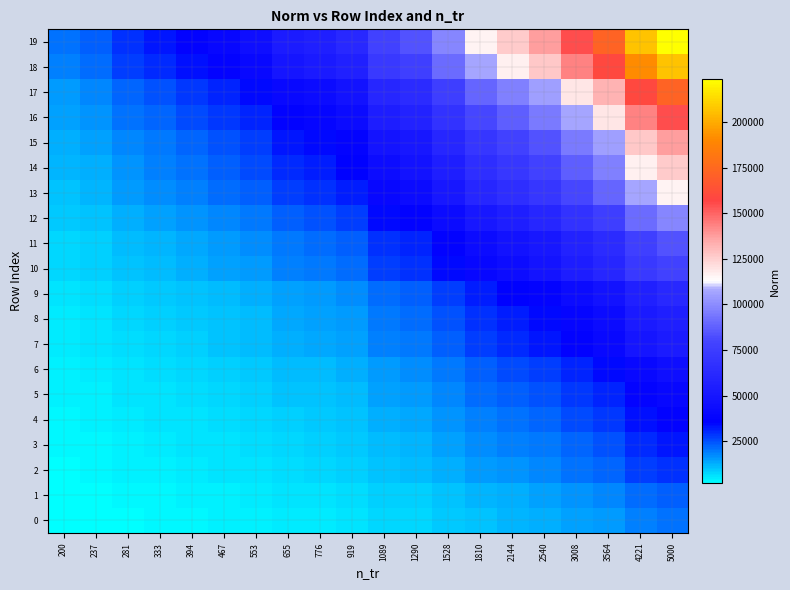

Reading left to right, what are all the values shown in this chart?

0: 200=1826.7	237=2097.3	281=2647.4	333=2933.8	394=3310.1	467=3659.8	553=4058.2	655=4821.6	776=5096.0	919=5596.0	1089=7041.9	1290=7528.0	1528=8890.8	1810=10466.9	2144=11402.8	2540=12393.4	3008=14006.4	3564=15563.8	4221=18692.5	5000=20216.2
1: 200=2097.3	237=2407.9	281=3039.5	333=3368.3	394=3800.3	467=4201.8	553=4659.2	655=5535.6	776=5850.7	919=6424.8	1089=8084.8	1290=8642.9	1528=10207.5	1810=12017.0	2144=13091.5	2540=14228.8	3008=16080.7	3564=17868.7	4221=21460.7	5000=23210.1
2: 200=2647.4	237=3039.5	281=3836.7	333=4251.8	394=4797.1	467=5304.0	553=5881.3	655=6987.7	776=7385.4	919=8110.0	1089=10205.5	1290=10910.0	1528=12885.0	1810=15169.1	2144=16525.5	2540=17961.1	3008=20298.7	3564=22555.8	4221=27090.0	5000=29298.2
3: 200=2933.8	237=3368.3	281=4251.8	333=4711.8	394=5316.1	467=5877.8	553=6517.6	655=7743.7	776=8184.4	919=8987.4	1089=11309.6	1290=12090.3	1528=14279.0	1810=16810.2	2144=18313.4	2540=19904.3	3008=22494.8	3564=24996.0	4221=30020.8	5000=32467.9
4: 200=3310.1	237=3800.3	281=4797.1	333=5316.1	394=5998.0	467=6631.7	553=7353.5	655=8736.8	776=9234.1	919=10140.1	1089=12760.1	1290=13641.0	1528=16110.3	1810=18966.2	2144=20662.1	2540=22457.1	3008=25379.9	3564=28201.9	4221=33871.2	5000=36632.1
5: 200=3659.8	237=4201.8	281=5304.0	333=5877.8	394=6631.7	467=7332.3	553=8130.4	655=9659.9	776=10209.7	919=11211.5	1089=14108.3	1290=15082.2	1528=17812.4	1810=20970.0	2144=22845.2	2540=24829.8	3008=28061.4	3564=31181.5	4221=37449.8	5000=40502.4
6: 200=4058.2	237=4659.2	281=5881.3	333=6517.6	394=7353.5	467=8130.4	553=9015.4	655=10711.4	776=11321.0	919=12431.8	1089=15644.0	1290=16723.9	1528=19751.3	1810=23252.6	2144=25331.8	2540=27532.5	3008=31115.9	3564=34575.7	4221=41526.2	5000=44911.1
7: 200=4821.6	237=5535.6	281=6987.7	333=7743.7	394=8736.8	467=9659.9	553=10711.4	655=12726.4	776=13450.7	919=14770.5	1089=18586.9	1290=19869.9	1528=23466.9	1810=27626.9	2144=30097.2	2540=32711.8	3008=36969.3	3564=41079.9	4221=49338.0	5000=53359.7
8: 200=5096.0	237=5850.7	281=7385.4	333=8184.4	394=9234.1	467=10209.7	553=11321.0	655=13450.7	776=14216.2	919=15611.1	1089=19644.7	1290=21000.8	1528=24802.5	1810=29199.2	2144=31810.2	2540=34573.6	3008=39073.4	3564=43418.0	4221=52146.0	5000=56396.6
9: 200=5596.0	237=6424.8	281=8110.0	333=8987.4	394=10140.1	467=11211.5	553=12431.8	655=14770.5	776=15611.1	919=17142.9	1089=21572.3	1290=23061.4	1528=27236.1	1810=32064.2	2144=34931.4	2540=37966.0	3008=42907.3	3564=47678.2	4221=57262.6	5000=61930.3
10: 200=7041.9	237=8084.8	281=10205.5	333=11309.6	394=12760.1	467=14108.3	553=15644.0	655=18586.9	776=19644.7	919=21572.3	1089=27146.1	1290=29020.0	1528=34273.4	1810=40349.0	2144=43957.0	2540=47775.6	3008=53993.6	3564=59997.2	4221=72058.1	5000=77931.8
11: 200=7528.0	237=8642.9	281=10910.0	333=12090.3	394=13641.0	467=15082.2	553=16723.9	655=19869.9	776=21000.8	919=23061.4	1089=29020.0	1290=31023.2	1528=36639.2	1810=43134.2	2144=46991.2	2540=51073.5	3008=57720.7	3564=64138.7	4221=77032.1	5000=83311.3
12: 200=8890.8	237=10207.5	281=12885.0	333=14279.0	394=16110.3	467=17812.4	553=19751.3	655=23466.9	776=24802.5	919=27236.1	1089=34273.4	1290=36639.2	1528=43271.9	1810=50942.7	2144=55497.9	2540=60319.2	3008=68169.8	3564=75749.6	4221=90977.0	5000=98392.9
13: 200=10466.9	237=12017.0	281=15169.1	333=16810.2	394=18966.2	467=20970.0	553=23252.6	655=27626.9	776=29199.2	919=32064.2	1089=40349.0	1290=43134.2	1528=50942.7	1810=59973.3	2144=65336.0	2540=71011.9	3008=80254.2	3564=89177.7	4221=107104.4	5000=115834.9
14: 200=11402.8	237=13091.5	281=16525.5	333=18313.4	394=20662.1	467=22845.2	553=25331.8	655=30097.2	776=31810.2	919=34931.4	1089=43957.0	1290=46991.2	1528=55497.9	1810=65336.0	2144=71178.3	2540=77361.7	3008=87430.4	3564=97151.8	4221=116681.6	5000=126192.7
15: 200=12393.4	237=14228.8	281=17961.1	333=19904.3	394=22457.1	467=24829.8	553=27532.5	655=32711.8	776=34573.6	919=37966.0	1089=47775.6	1290=51073.5	1528=60319.2	1810=71011.9	2144=77361.7	2540=84082.3	3008=95025.7	3564=105591.6	4221=126818.0	5000=137155.4
16: 200=14006.4	237=16080.7	281=20298.7	333=22494.8	394=25379.9	467=28061.4	553=31115.9	655=36969.3	776=39073.4	919=42907.3	1089=53993.6	1290=57720.7	1528=68169.8	1810=80254.2	2144=87430.4	2540=95025.7	3008=107393.4	3564=119334.5	4221=143323.5	5000=155006.3
17: 200=15563.8	237=17868.7	281=22555.8	333=24996.0	394=28201.9	467=31181.5	553=34575.7	655=41079.9	776=43418.0	919=47678.2	1089=59997.2	1290=64138.7	1528=75749.6	1810=89177.7	2144=97151.8	2540=105591.6	3008=119334.5	3564=132603.3	4221=159259.7	5000=172241.5
18: 200=18692.5	237=21460.7	281=27090.0	333=30020.8	394=33871.2	467=37449.8	553=41526.2	655=49338.0	776=52146.0	919=57262.6	1089=72058.1	1290=77032.1	1528=90977.0	1810=107104.4	2144=116681.6	2540=126818.0	3008=143323.5	3564=159259.7	4221=191274.6	5000=206866.1
19: 200=20216.2	237=23210.1	281=29298.2	333=32467.9	394=36632.1	467=40502.4	553=44911.1	655=53359.7	776=56396.6	919=61930.3	1089=77931.8	1290=83311.3	1528=98392.9	1810=115834.9	2144=126192.7	2540=137155.4	3008=155006.3	3564=172241.5	4221=206866.1	5000=223728.5